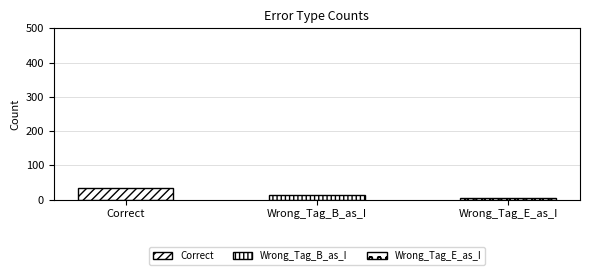

Reading right to left, list all the values displayed in this chart.

Wrong_Tag_E_as_I=4	Wrong_Tag_B_as_I=12	Correct=35